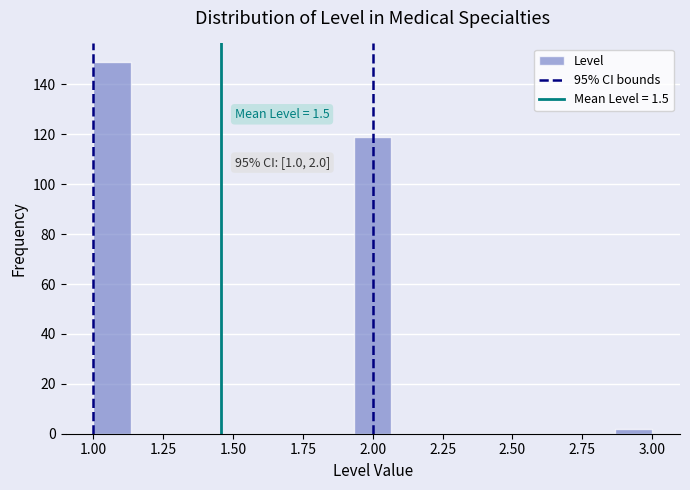

Around what value on the x-axis is the tallest bar? Give the approximate position of its centre, as read against the axis.

1.05